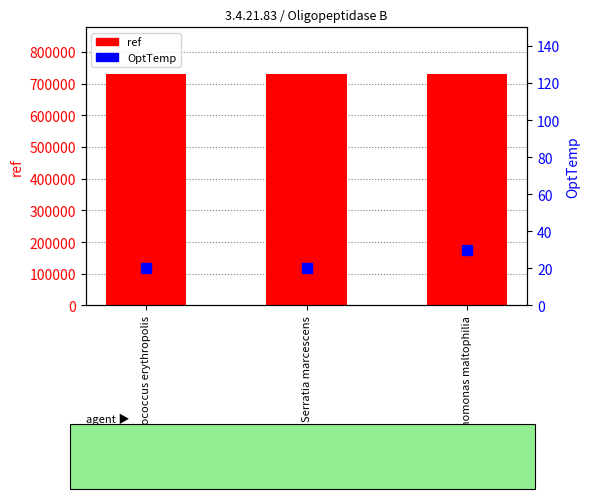

At which category is the sum across all series the highest?

Stenotrophomonas maltophilia